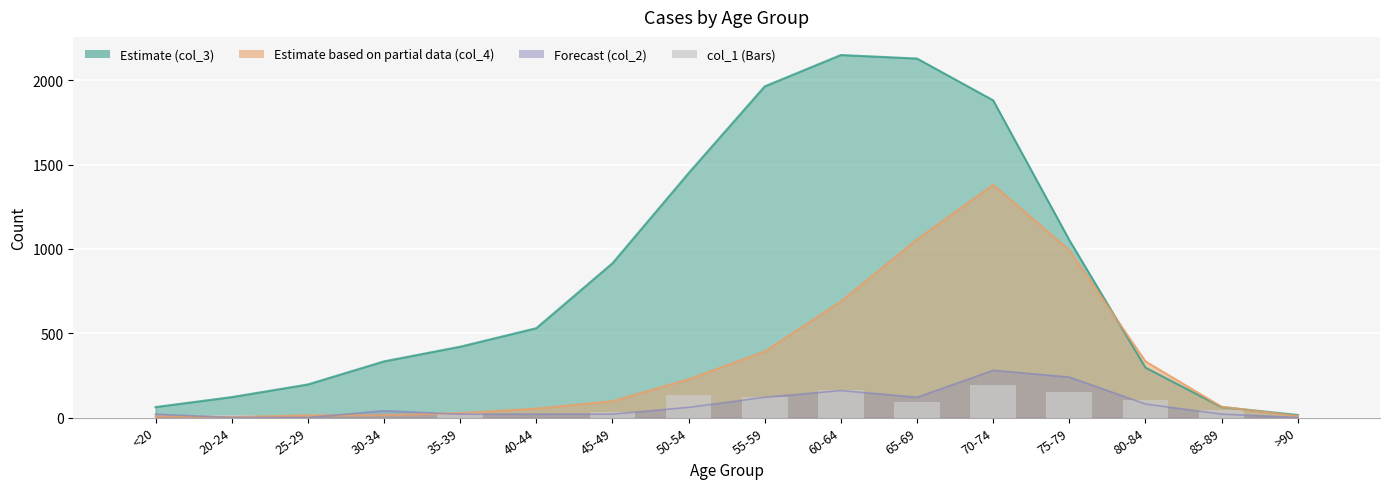

True or false: the data shows 184 at 80-84.

False